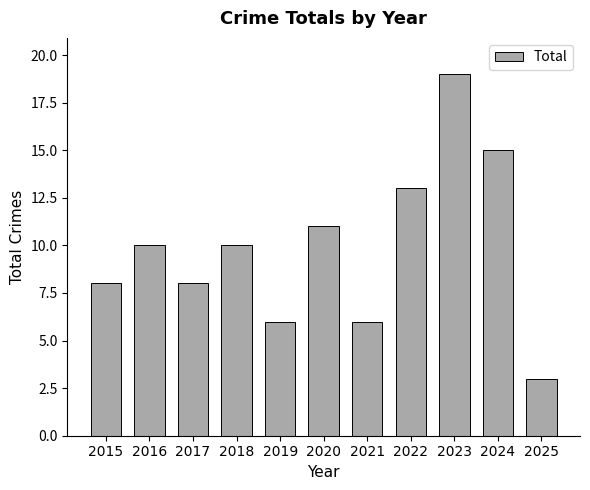

Is it true that the value at 2021 is 10?

False